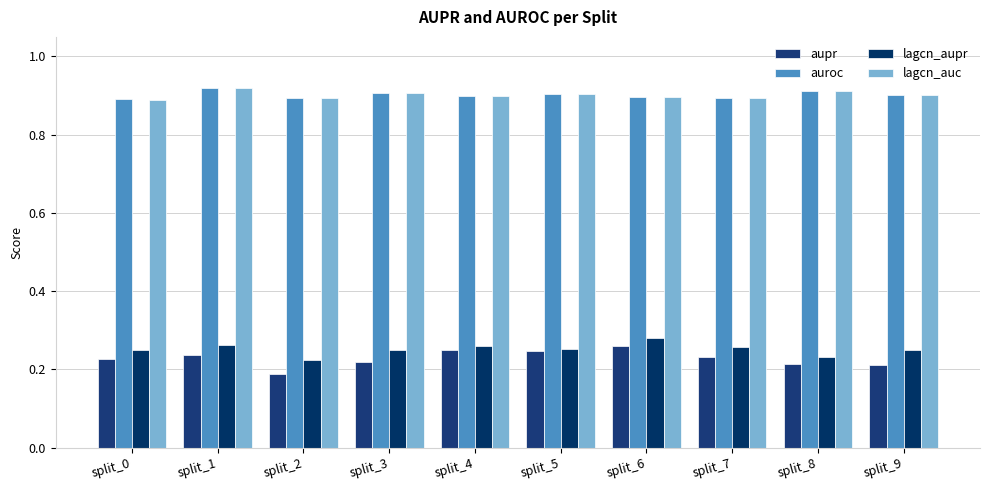

Reading left to right, list all the values displayed in this chart.

aupr: split_0=0.2	split_1=0.2	split_2=0.2	split_3=0.2	split_4=0.3	split_5=0.2	split_6=0.3	split_7=0.2	split_8=0.2	split_9=0.2
auroc: split_0=0.9	split_1=0.9	split_2=0.9	split_3=0.9	split_4=0.9	split_5=0.9	split_6=0.9	split_7=0.9	split_8=0.9	split_9=0.9
lagcn_aupr: split_0=0.3	split_1=0.3	split_2=0.2	split_3=0.2	split_4=0.3	split_5=0.3	split_6=0.3	split_7=0.3	split_8=0.2	split_9=0.2
lagcn_auc: split_0=0.9	split_1=0.9	split_2=0.9	split_3=0.9	split_4=0.9	split_5=0.9	split_6=0.9	split_7=0.9	split_8=0.9	split_9=0.9